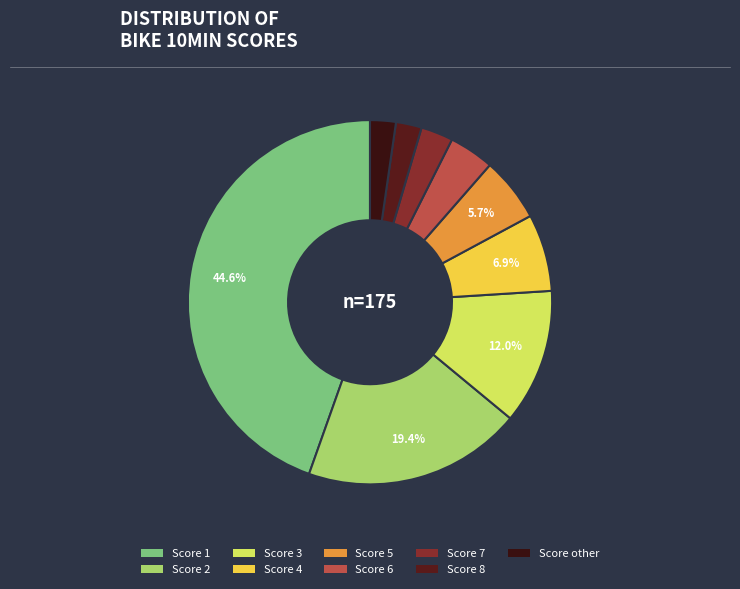

Count the number of slices in the pie.

9